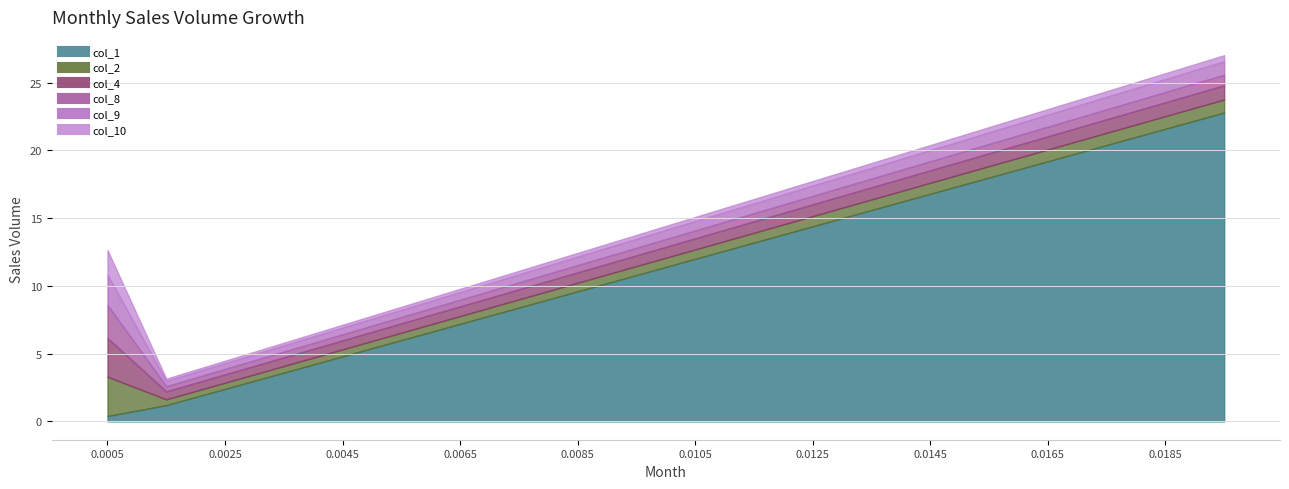

How many lines are shown in the chart?

6